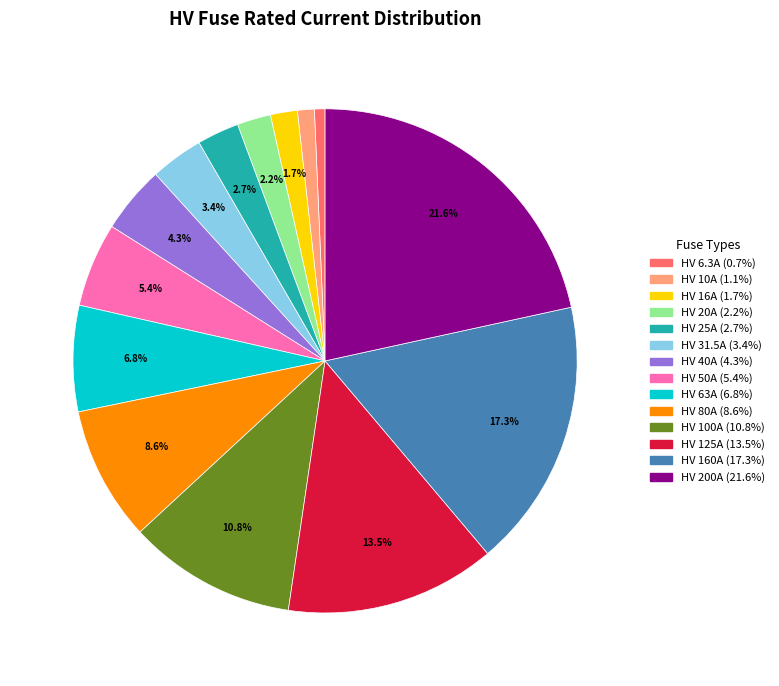

To the nearest percent, what is the difference between the largest and smallest slice percentages?

21%